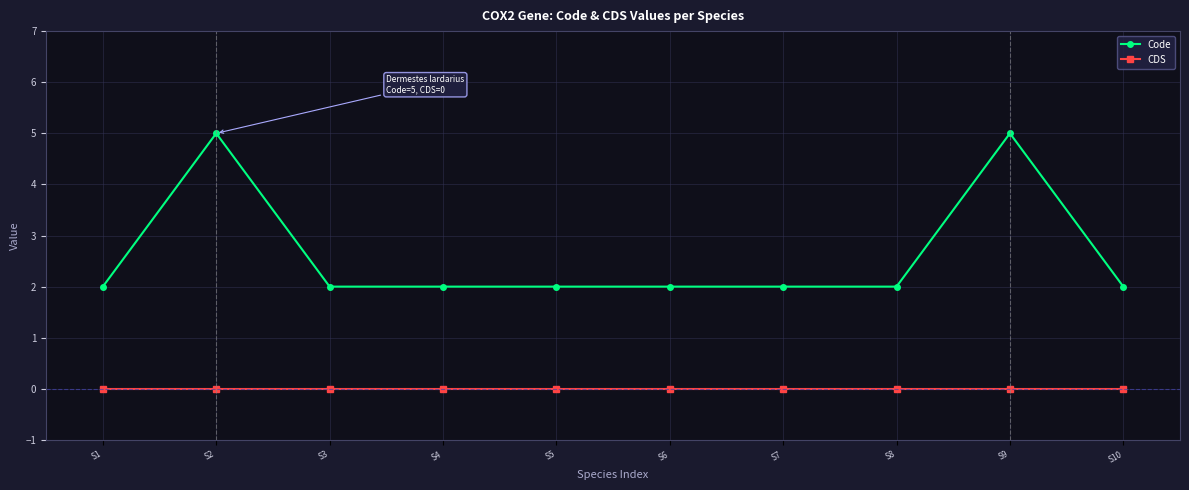

What is the maximum value shown in the chart?

5